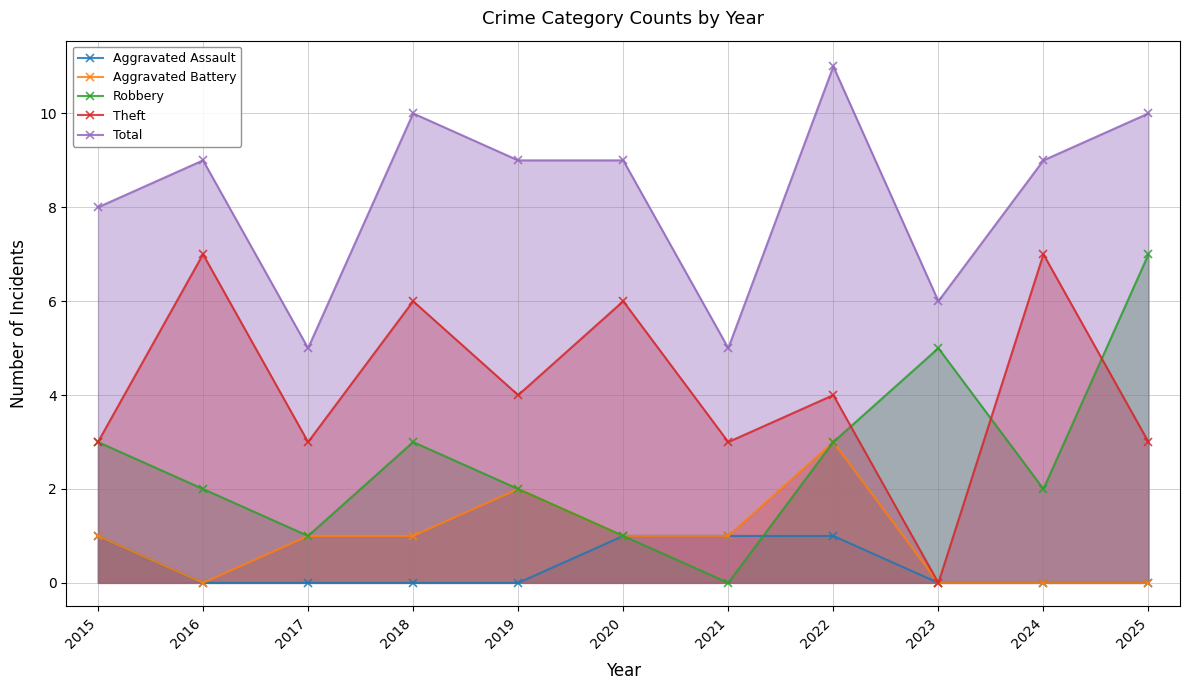

At which category does the chart reach its peak across all series?

2022